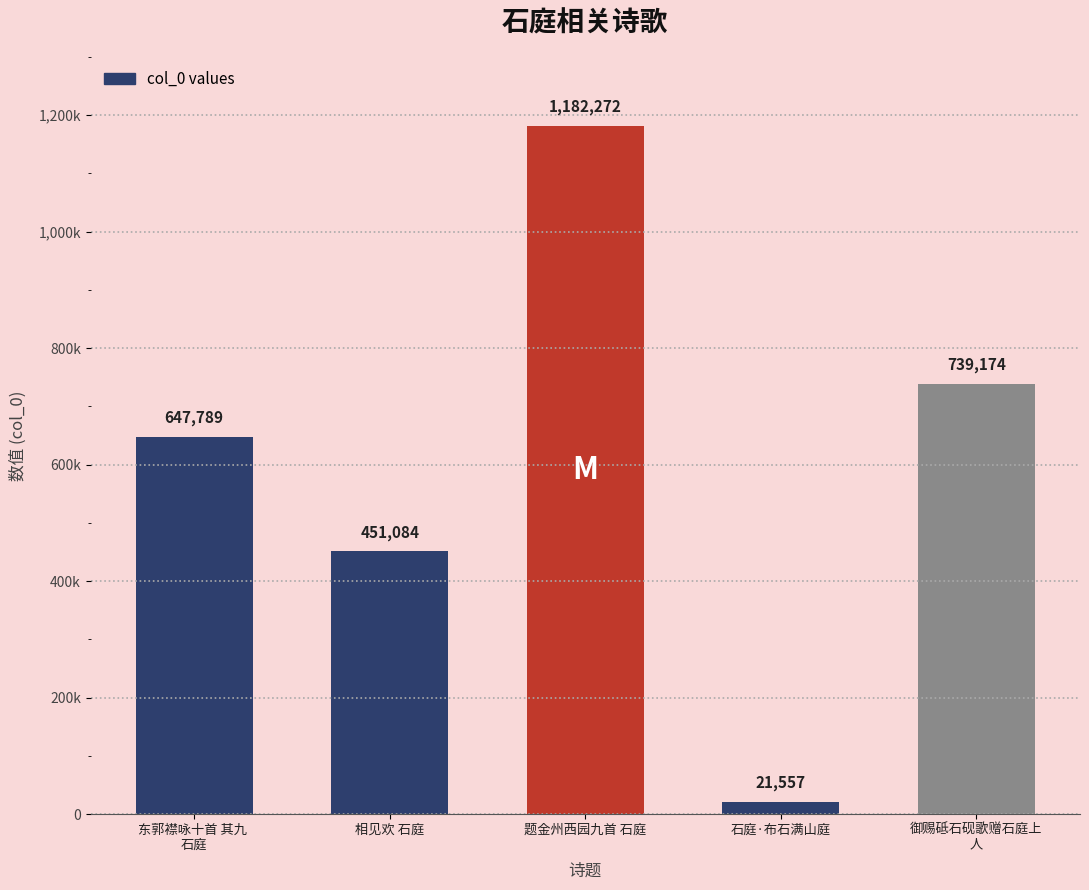

What is the smallest value displayed?

21557